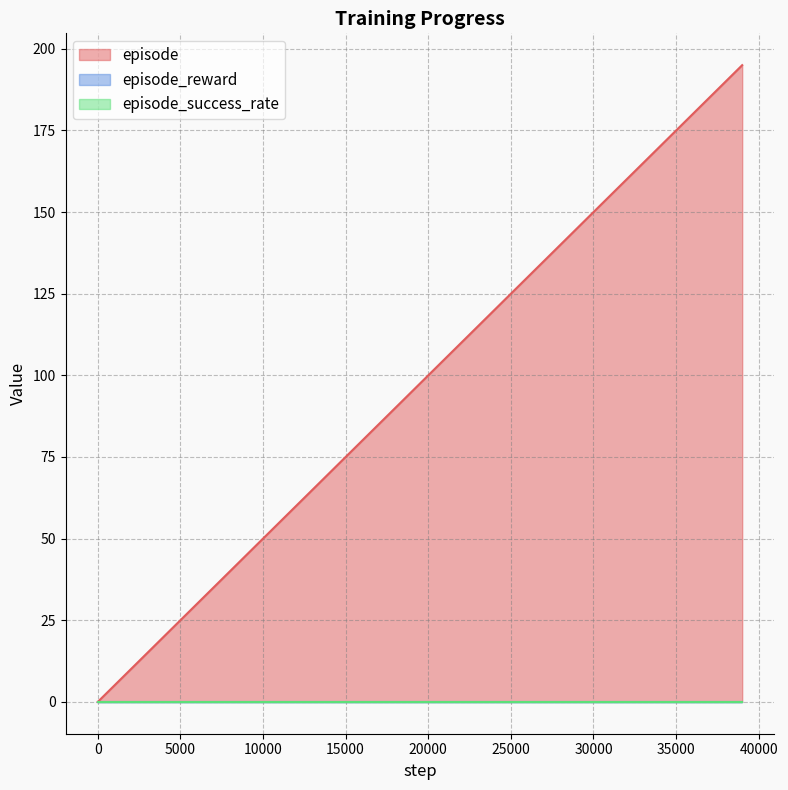

Is it true that episode_reward equals 0 at 27?

True